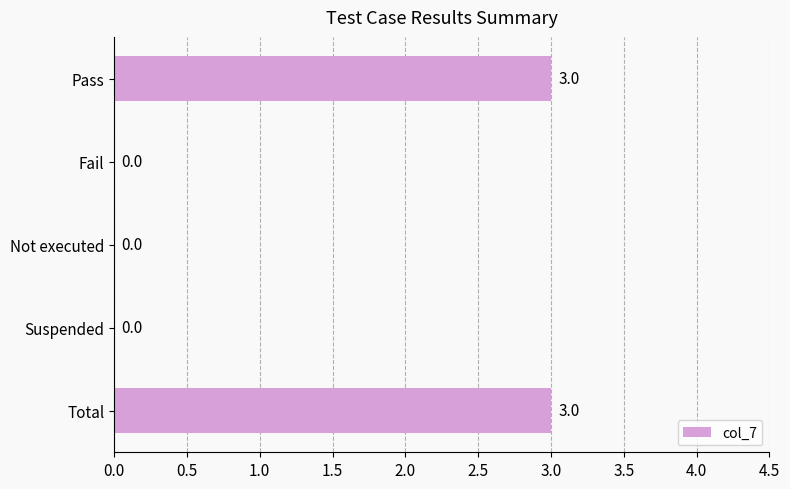

Is it true that the value at Pass is 1?

False